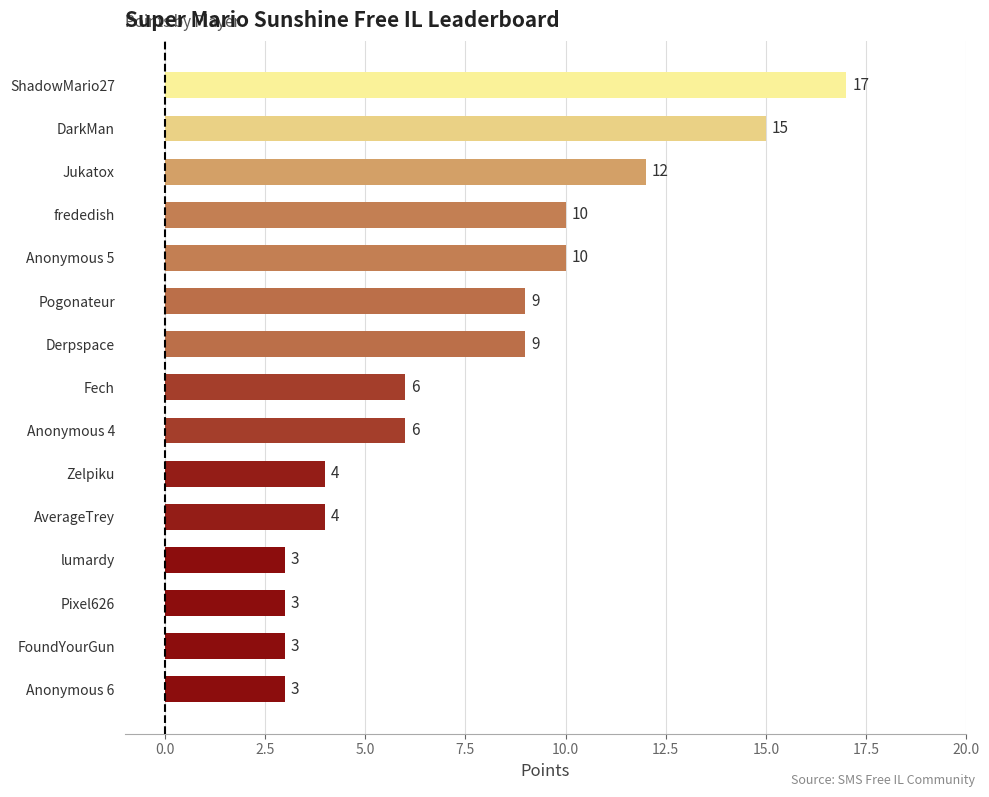

How many data points does each series have?

15